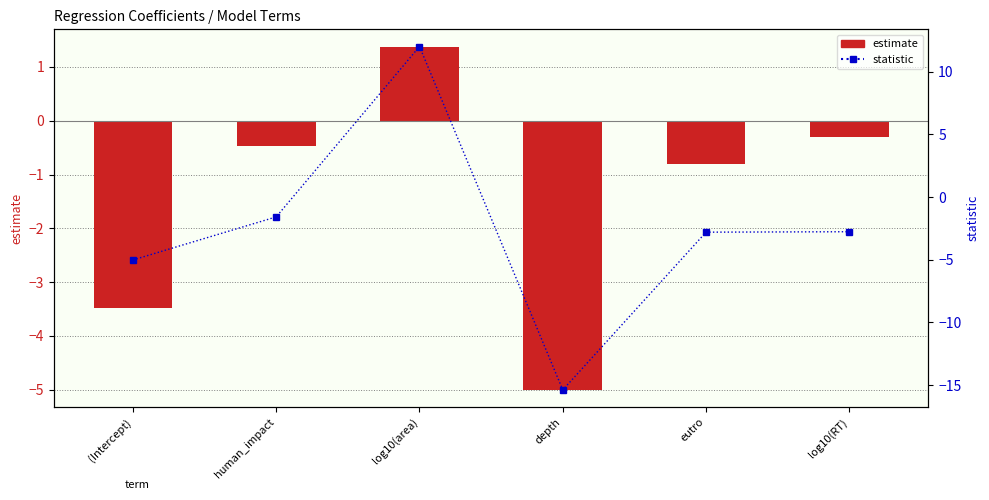

What is the label of the 2nd bar from the right?

eutro